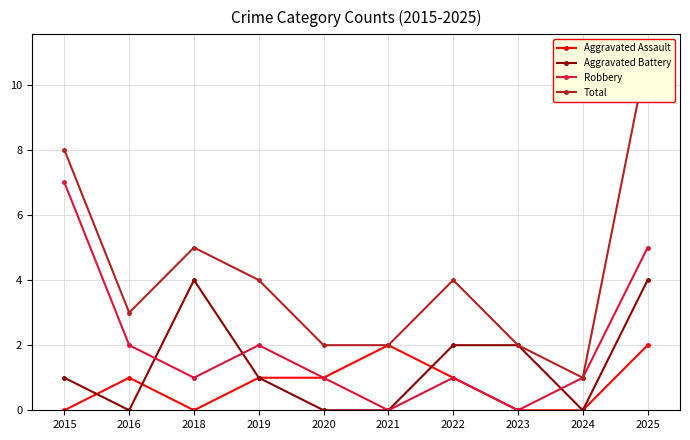

At which category is the sum across all series the highest?

2025